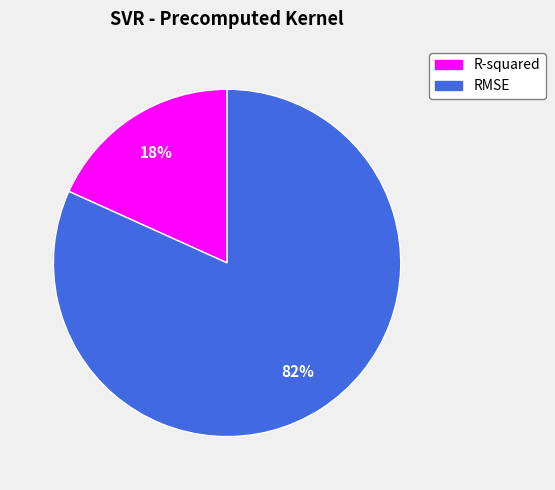

What is the largest slice in the pie chart?

RMSE